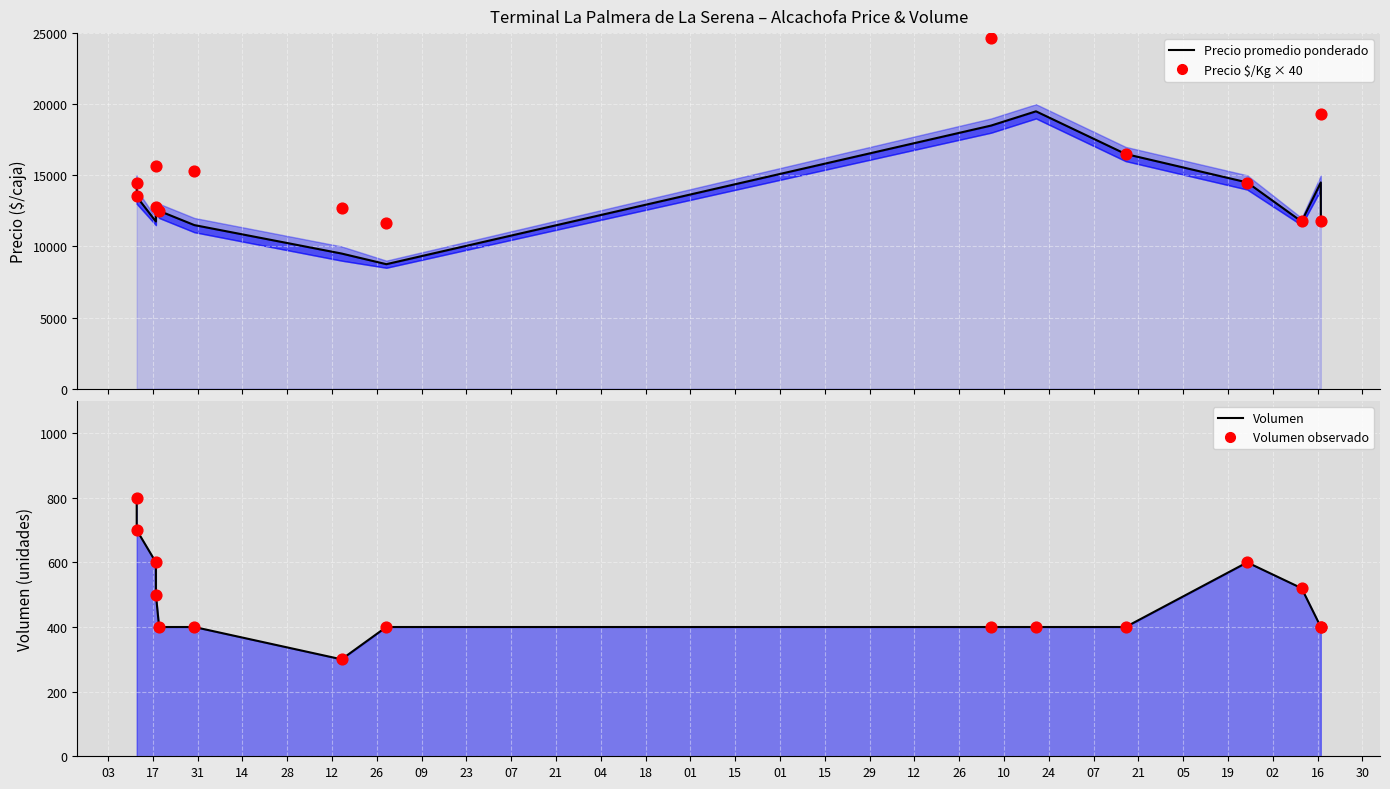

Which series has the largest total across all categories?

Precio $/Kg × 40